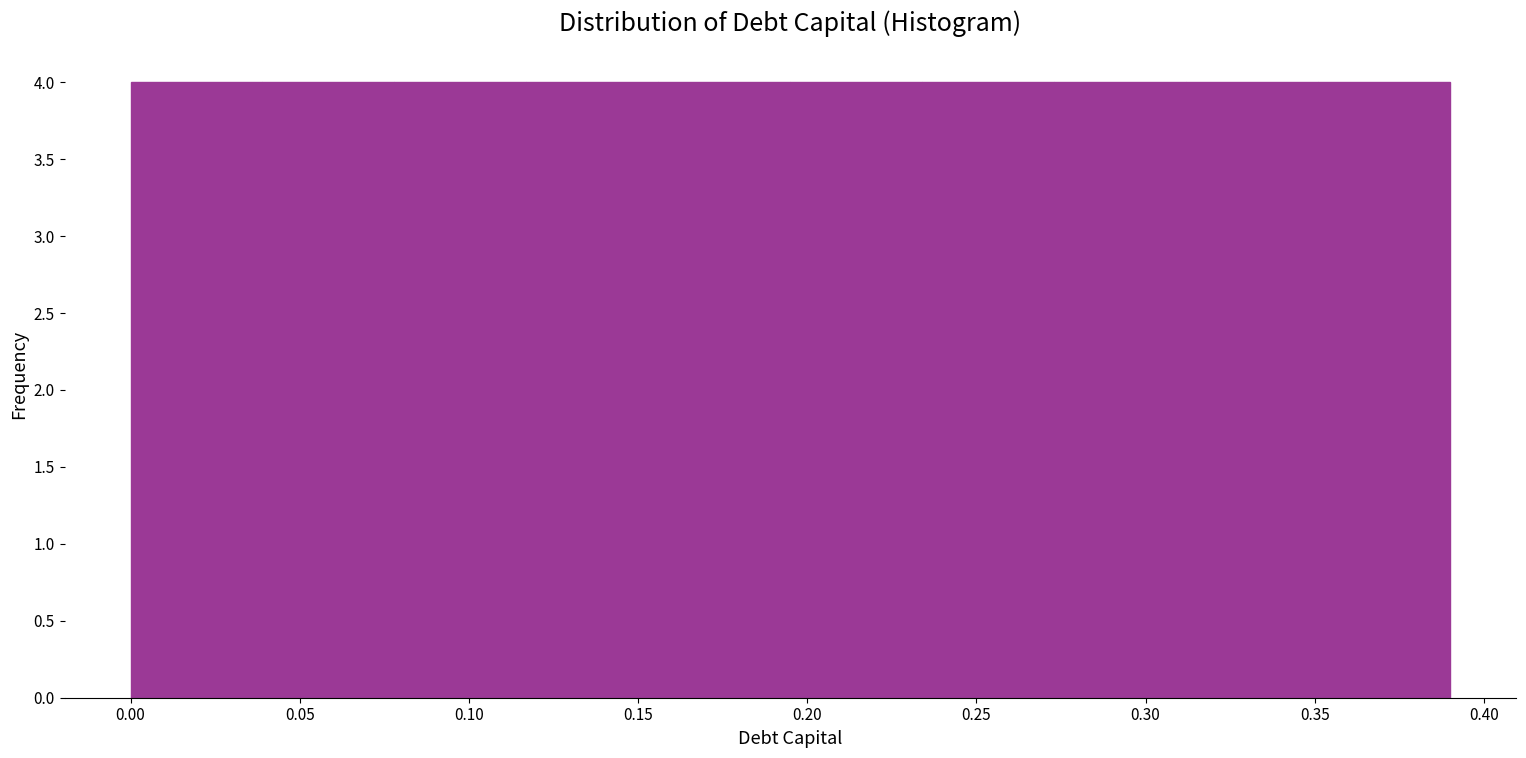

Reading left to right, transcribe this chart: for each bar, give the range it covers on the x-axis and its height. Neither the bar edges nor the heights are printed on the chart, so give them approximately, as read against the axes.

0.000 to 0.039: 4
0.039 to 0.078: 4
0.078 to 0.117: 4
0.117 to 0.156: 4
0.156 to 0.195: 4
0.195 to 0.234: 4
0.234 to 0.273: 4
0.273 to 0.312: 4
0.312 to 0.351: 4
0.351 to 0.390: 4